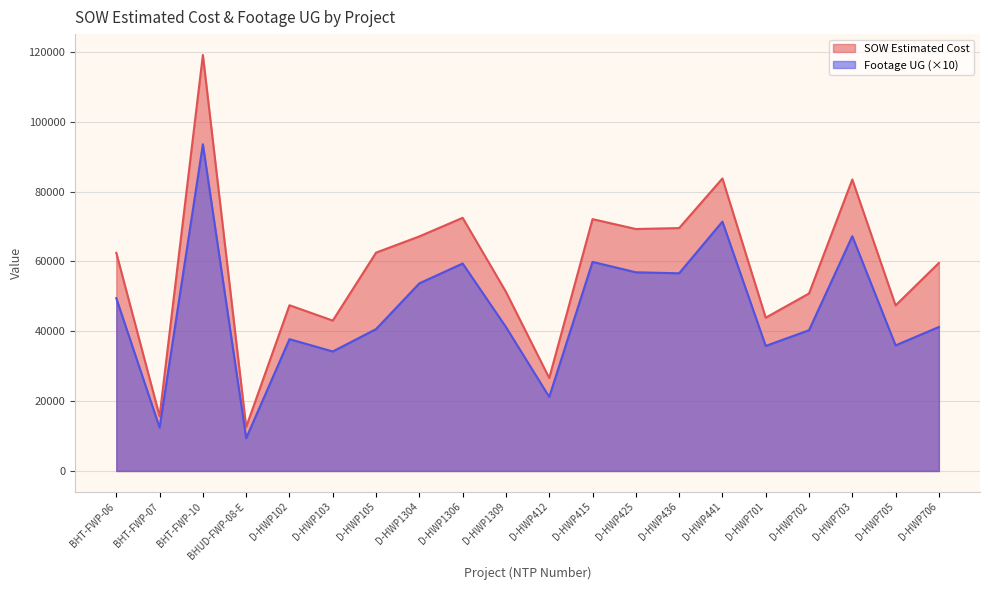

Rank the series by their maximum value, from highest to lowest.

SOW Estimated Cost, Footage UG (×10)